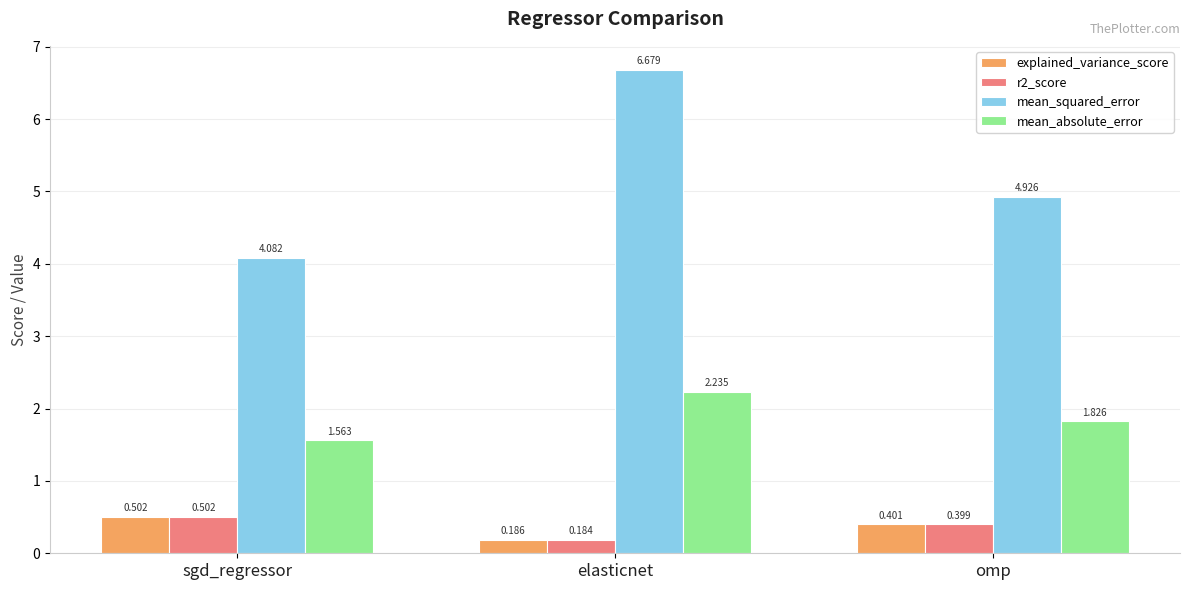

Rank the categories by r2_score value from lowest to highest.

elasticnet, omp, sgd_regressor